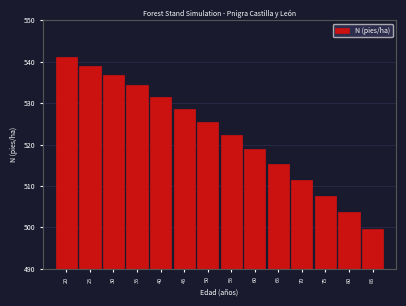

Which has a higher value, 70 or 65?

65